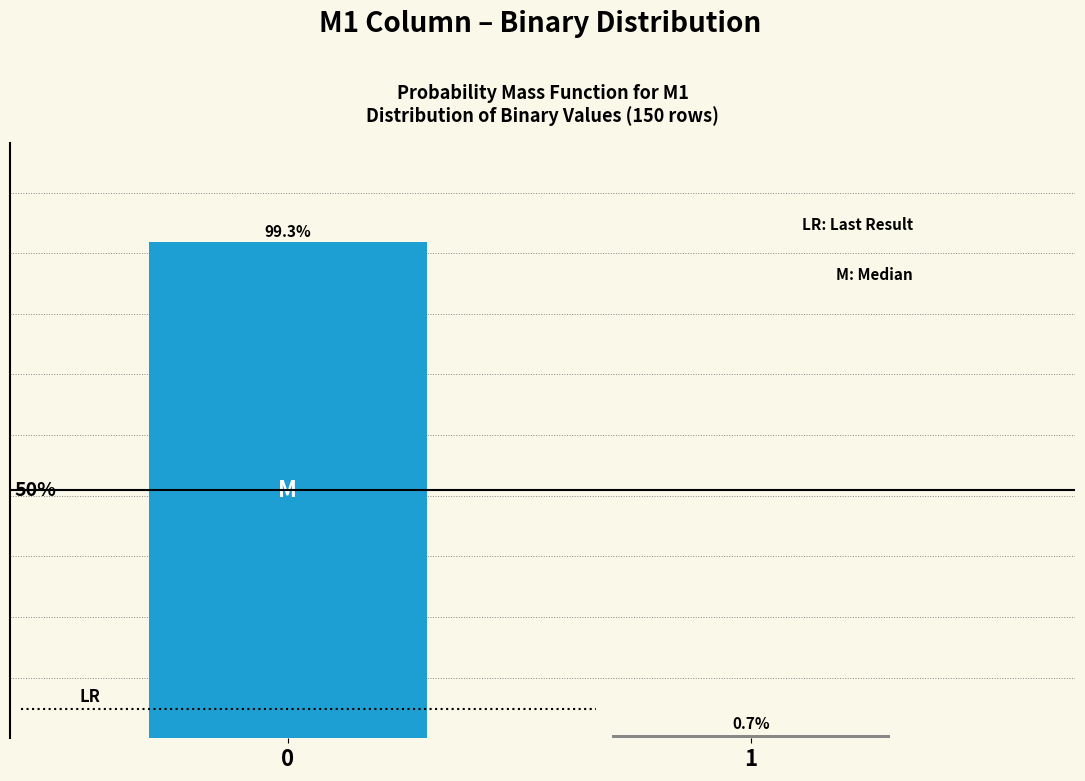

List the labels in order of value, largest first.

0, 1